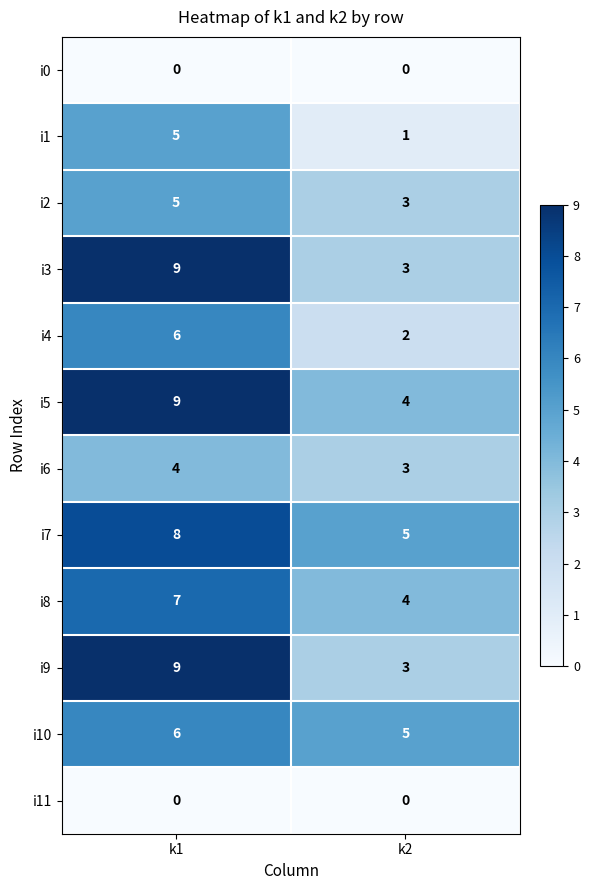

List the labels in order of i1 value, largest first.

k1, k2